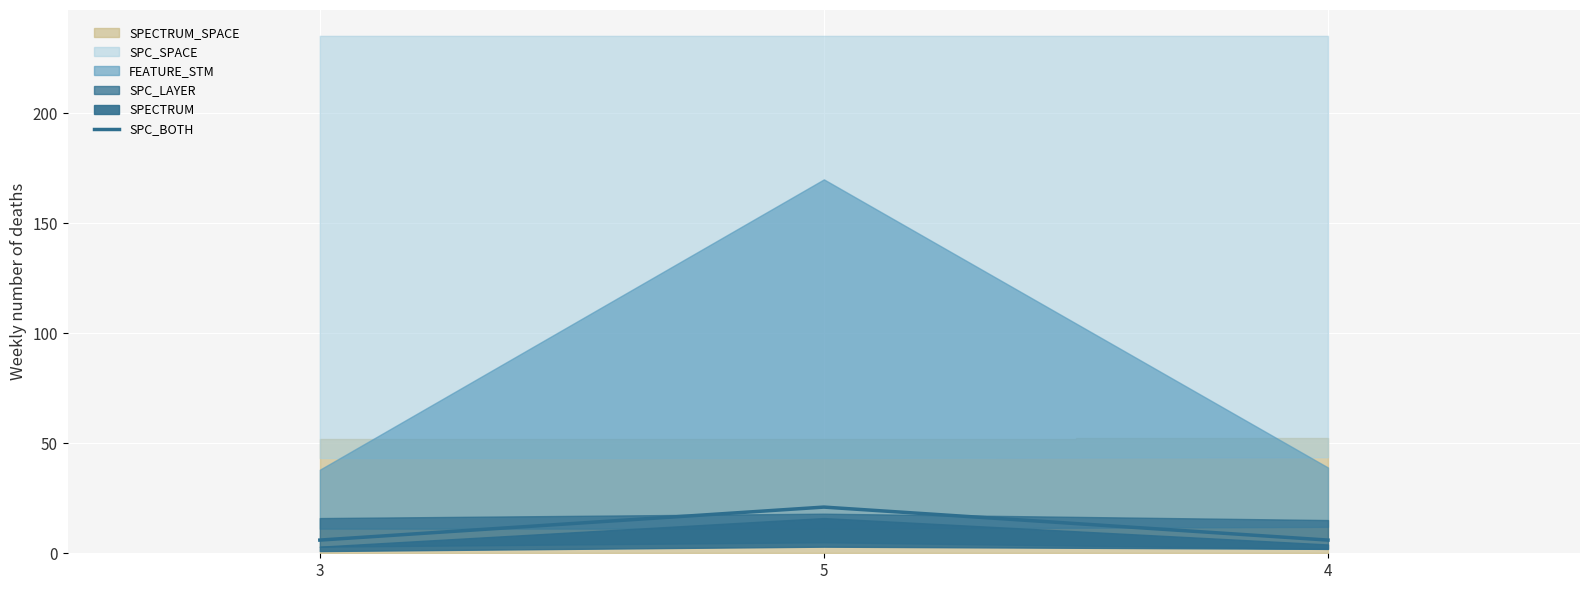

What is the change in value from 3 to 5?

+15